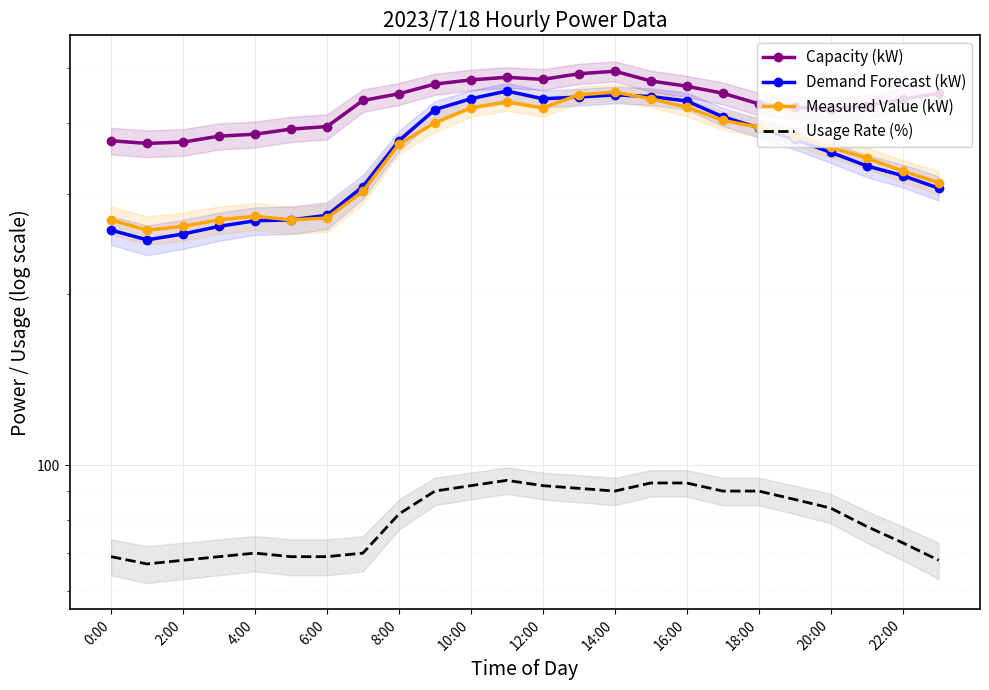

True or false: Demand Forecast (kW) has more than 2 interior local peaks.

False